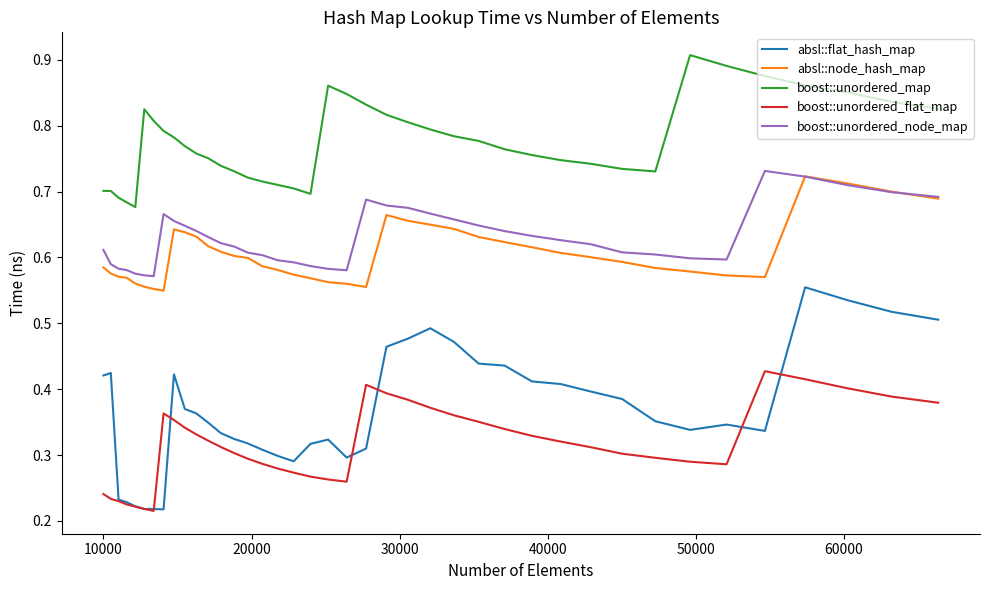

Which series has the largest total across all categories?

boost::unordered_map